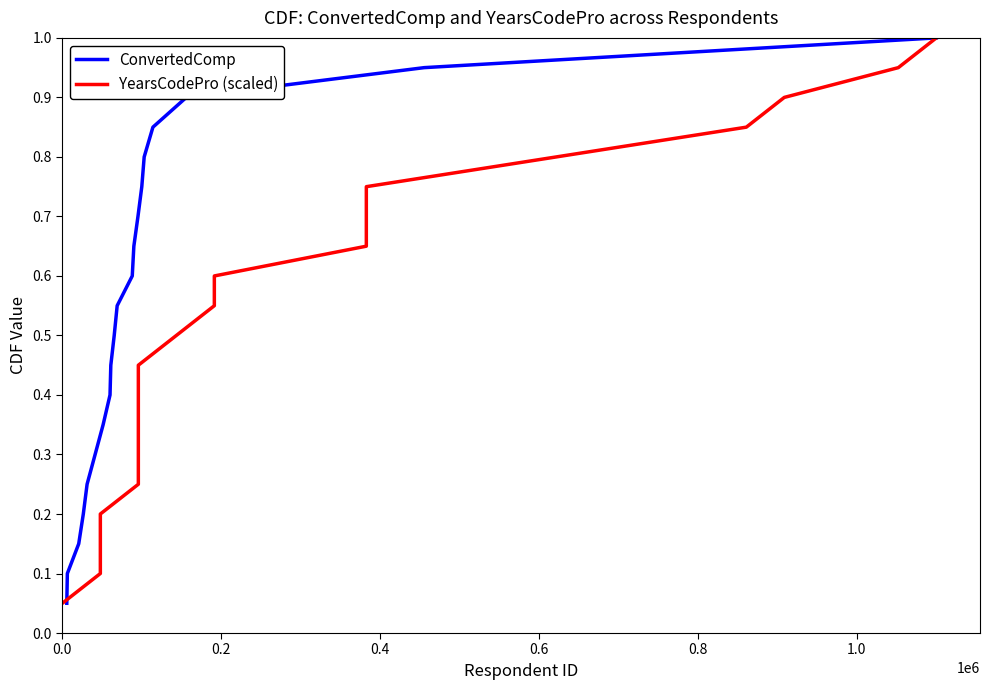

Rank the series by their maximum value, from lowest to highest.

ConvertedComp, YearsCodePro (scaled)